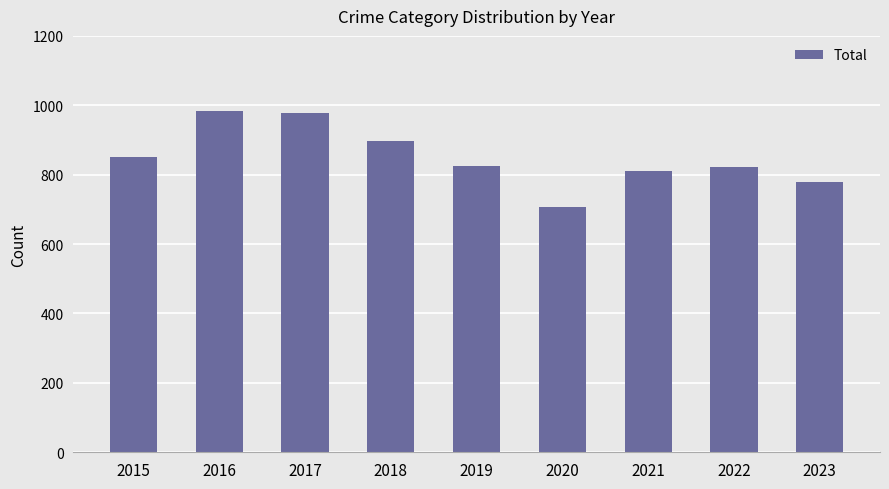

Is it true that the value at 2018 is 611?

False